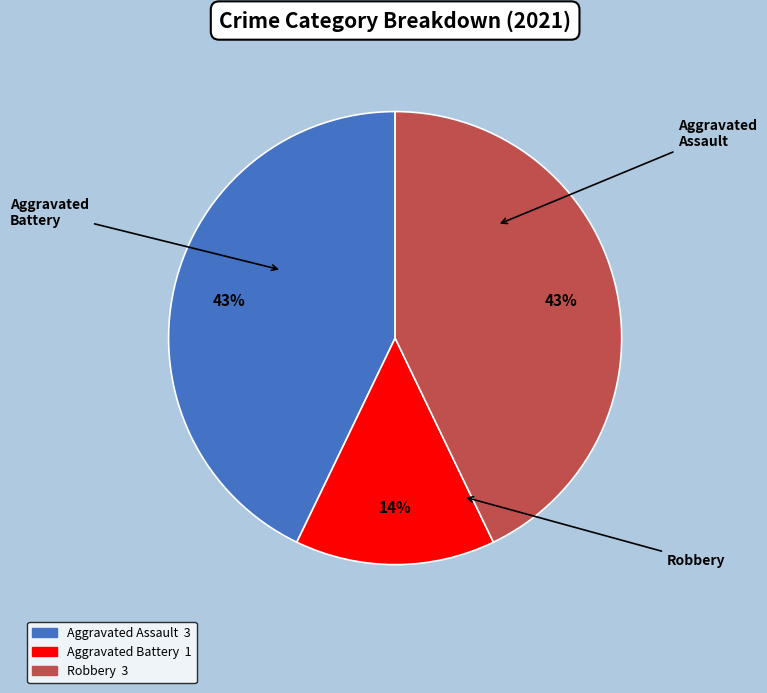

Is there a majority slice in this chart?

No